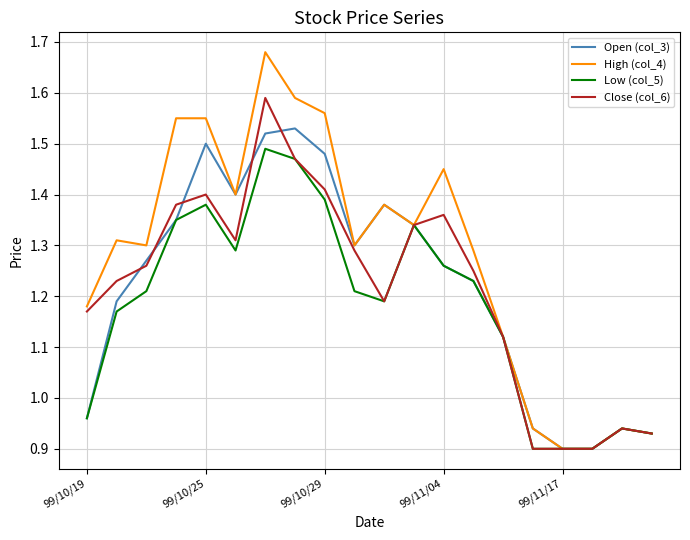

Which series has the largest range (max minus min)?

High (col_4)